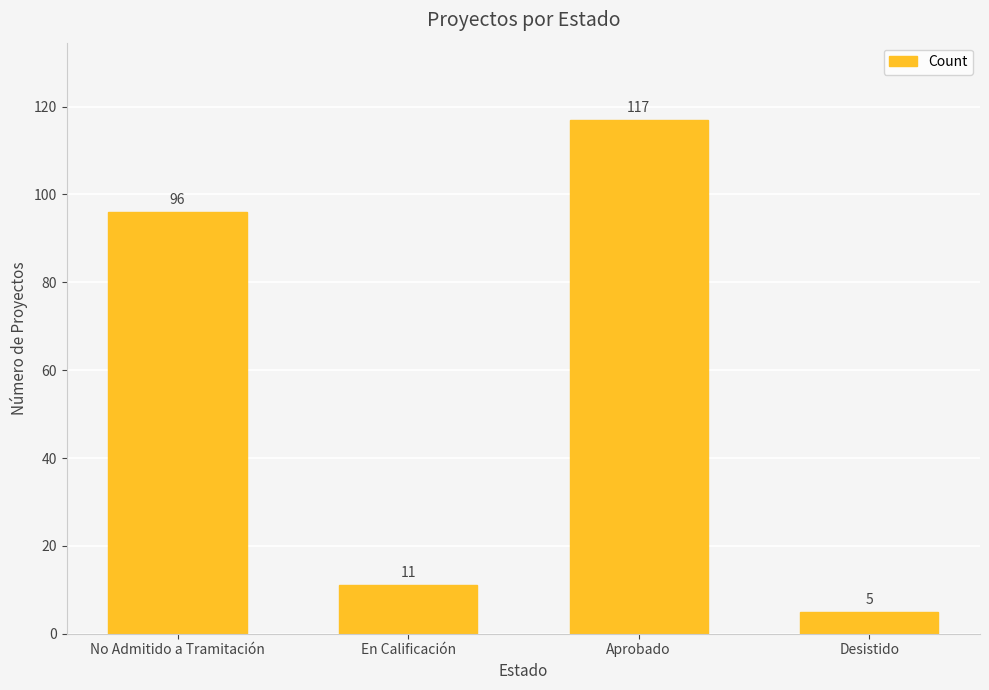

How many values are below 96?

2